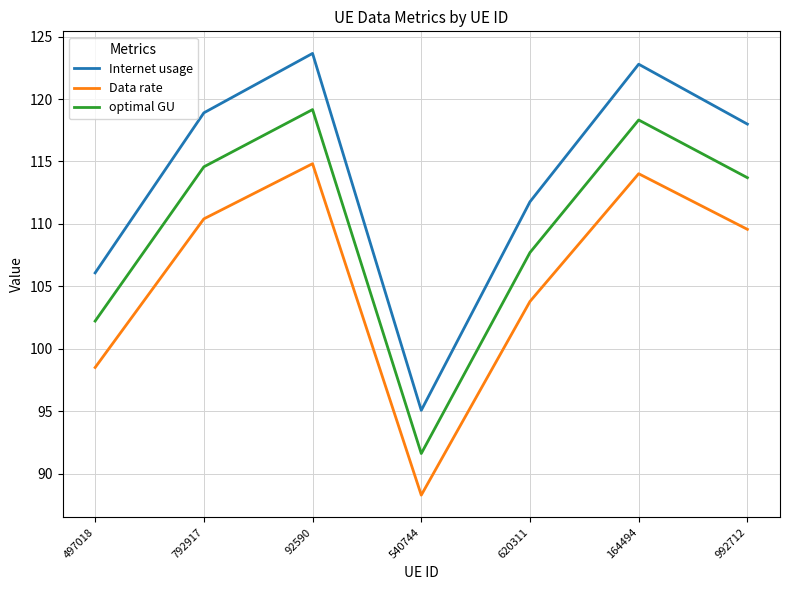

List the series in order of their peak value, highest first.

Internet usage, optimal GU, Data rate